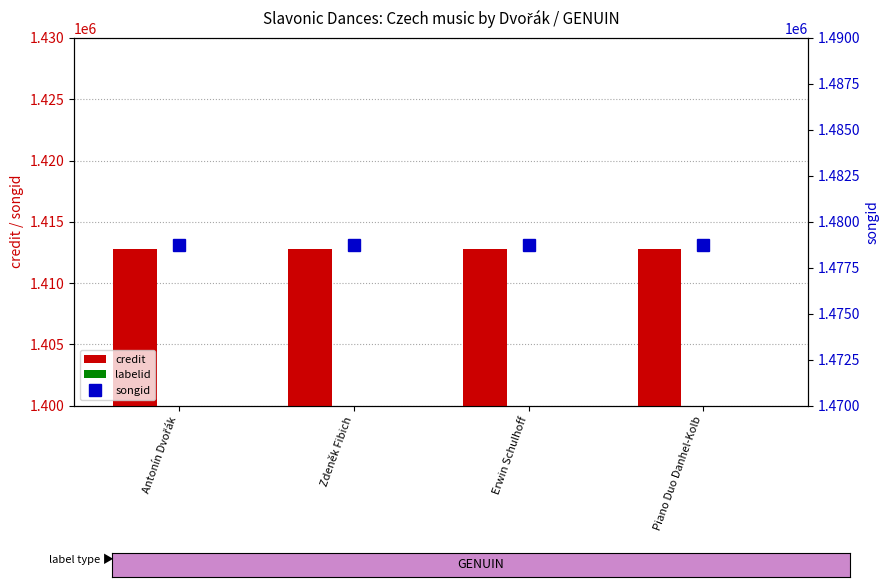

What is the smallest value displayed?

33602